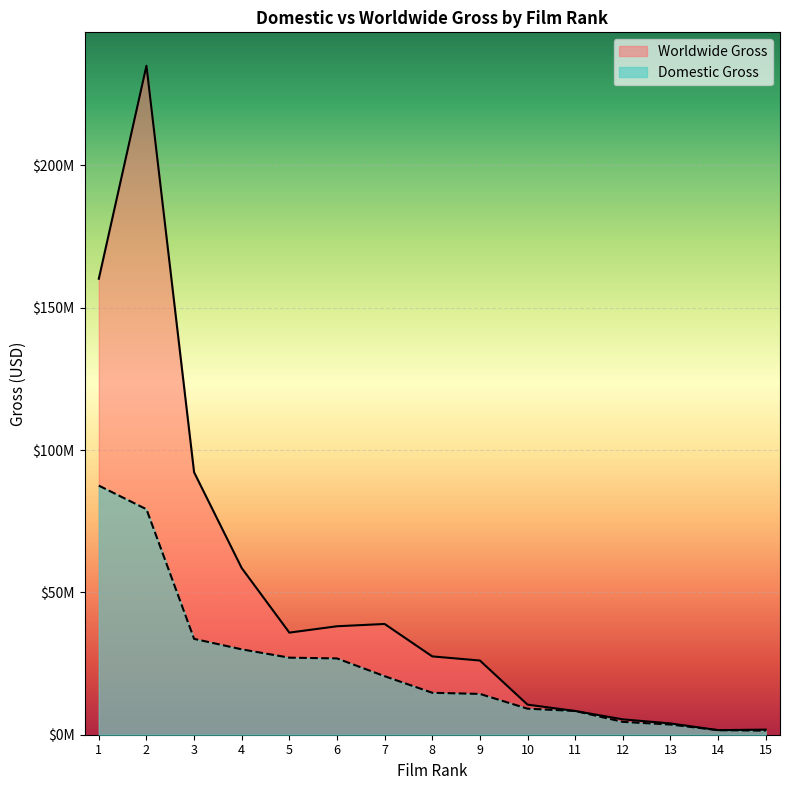

Is it true that Domestic Gross equals 1606339 at 14?

True